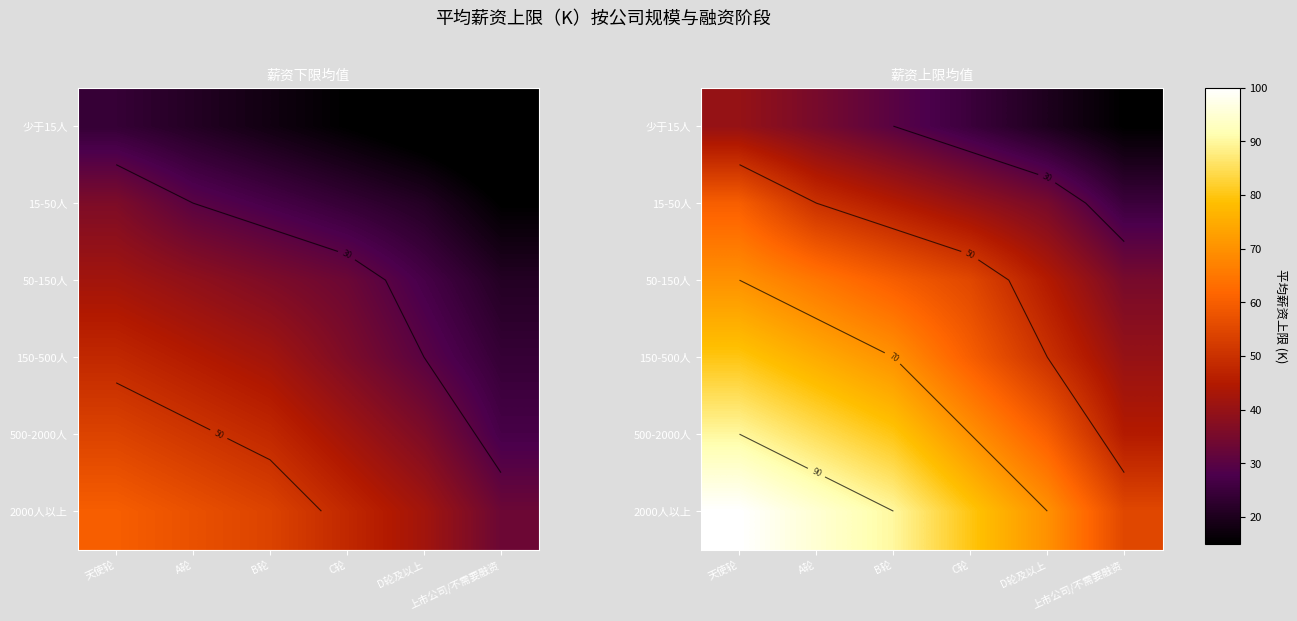

What is the total value across all series at 上市公司/不需要融资?

215